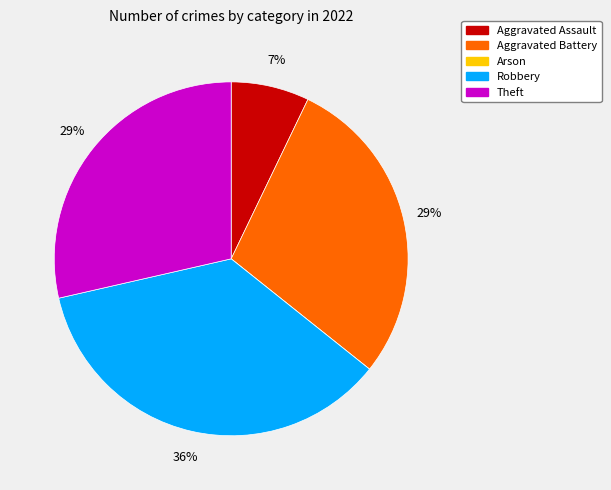

The Theft slice represents 20% of the pie. True or false?

False